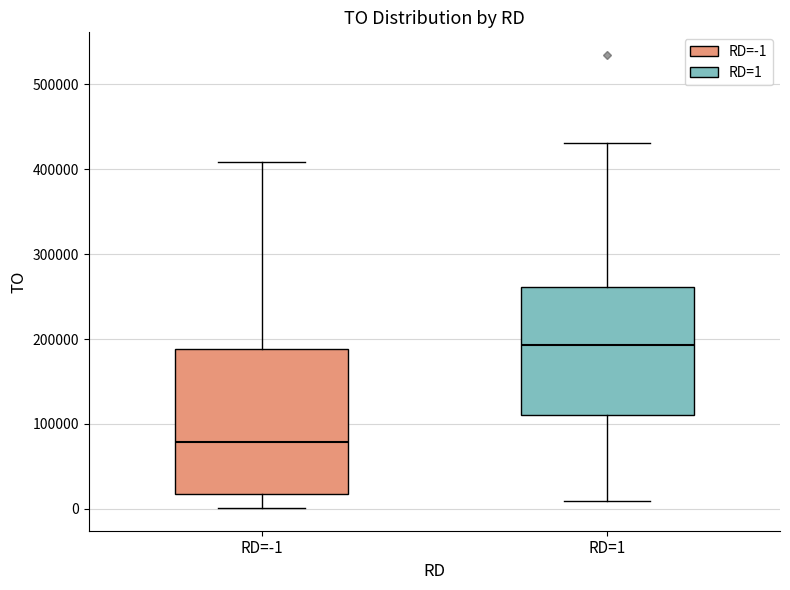

Which box's median line is the highest?

RD=1